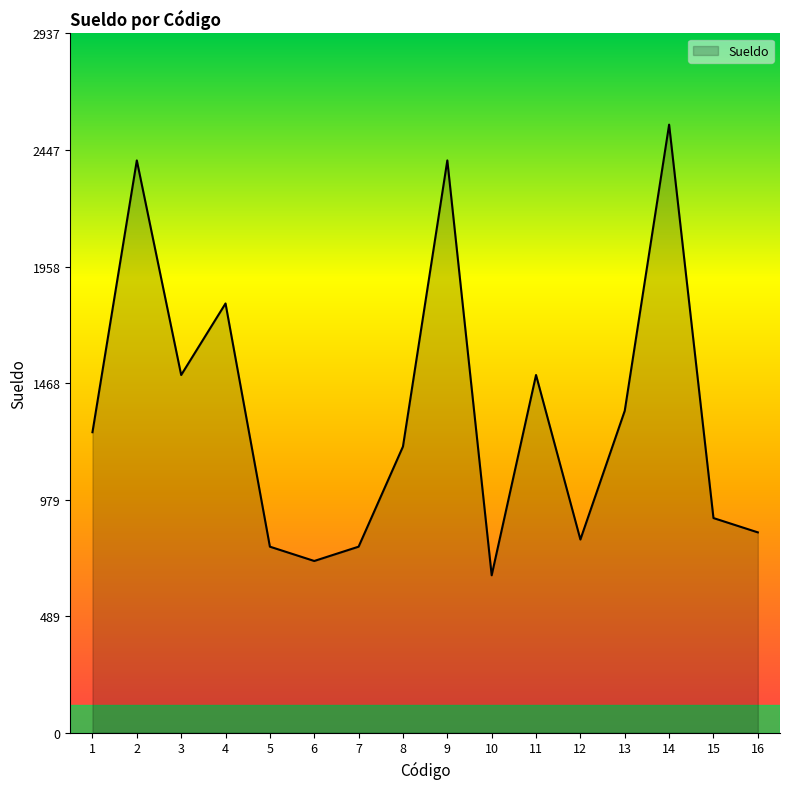

What is the average value?

1342.9